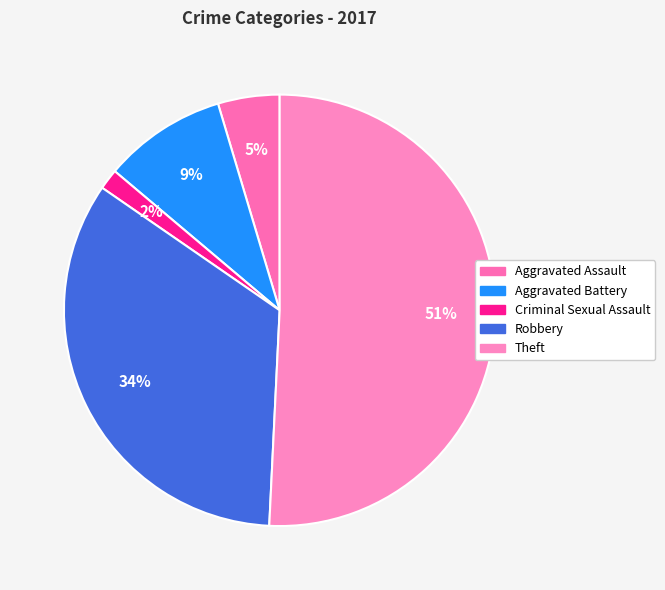

Is Aggravated Battery the majority of the pie?

No